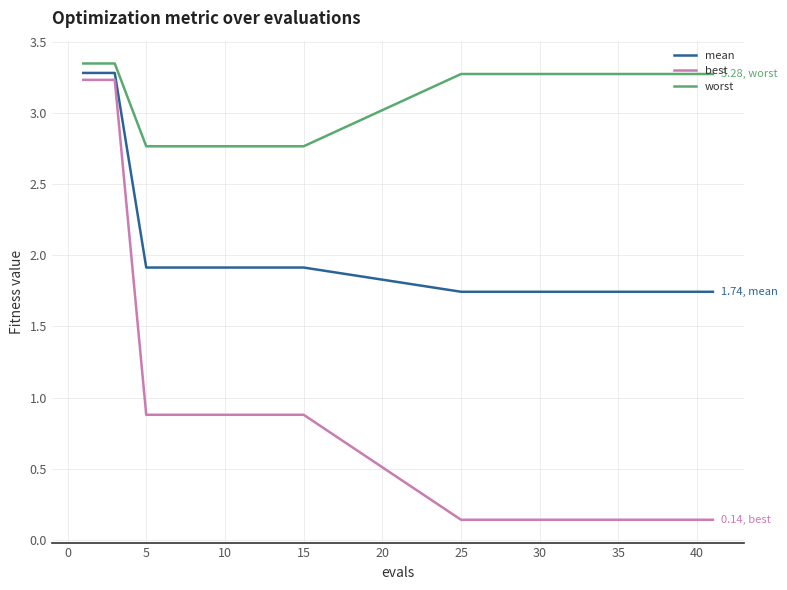

What is the highest value of the best series?

3.2